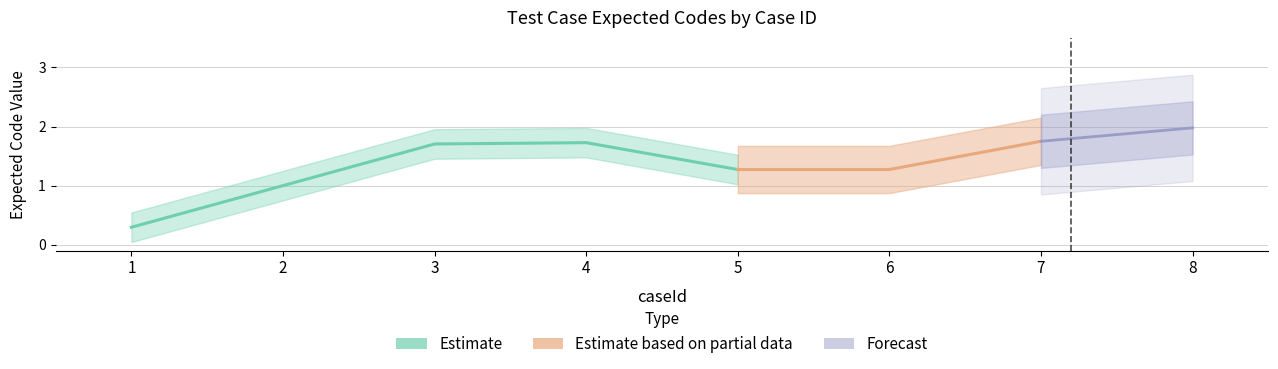

What is the value of the 3rd point from the left?

2